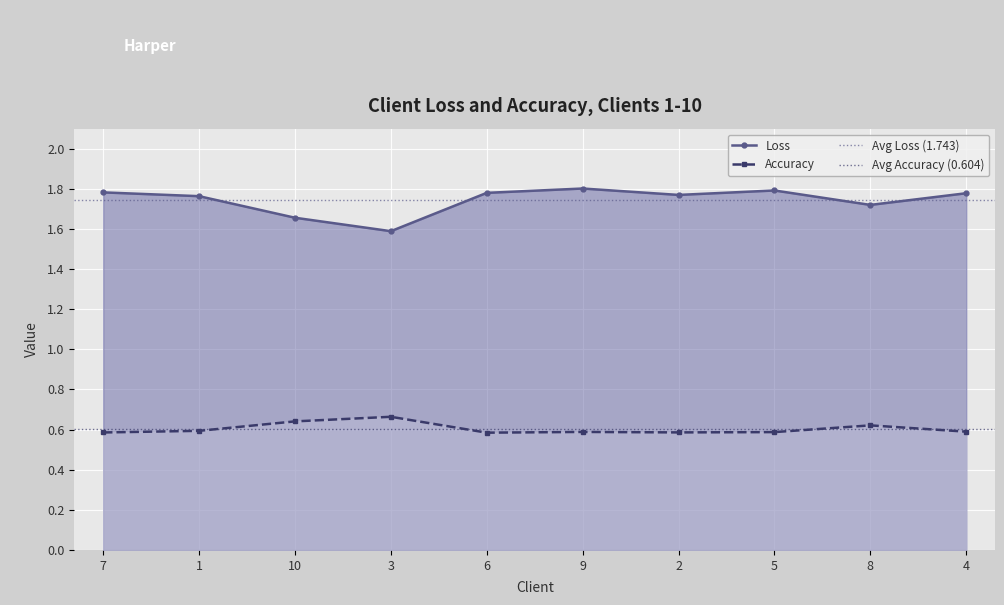

How many lines are shown in the chart?

2